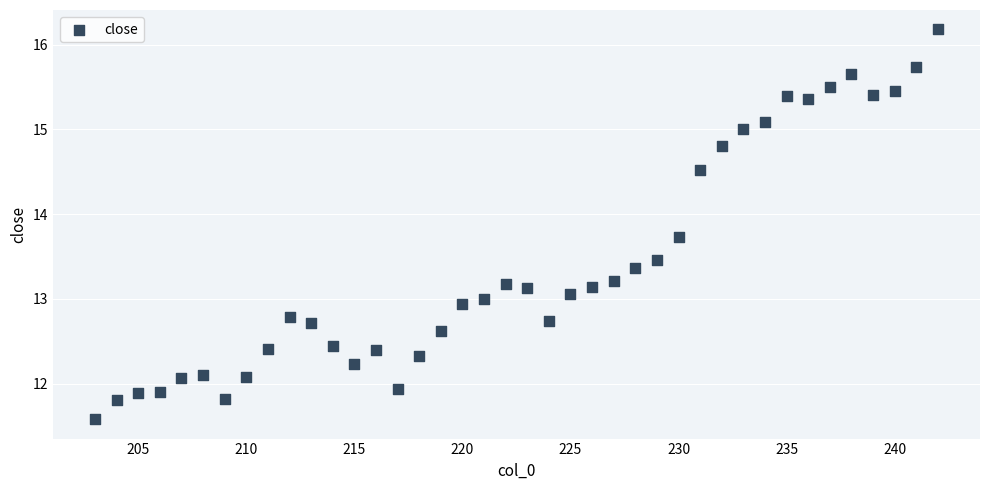

What is the range of X values (max minus min)?

39.0